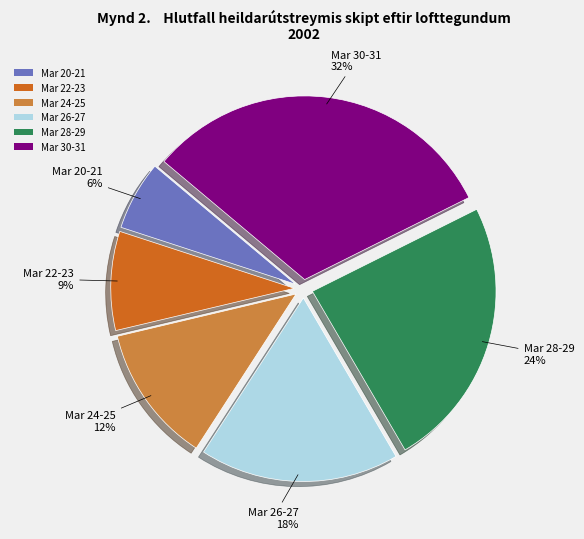

The Mar 22-23 slice represents 9% of the pie. True or false?

True